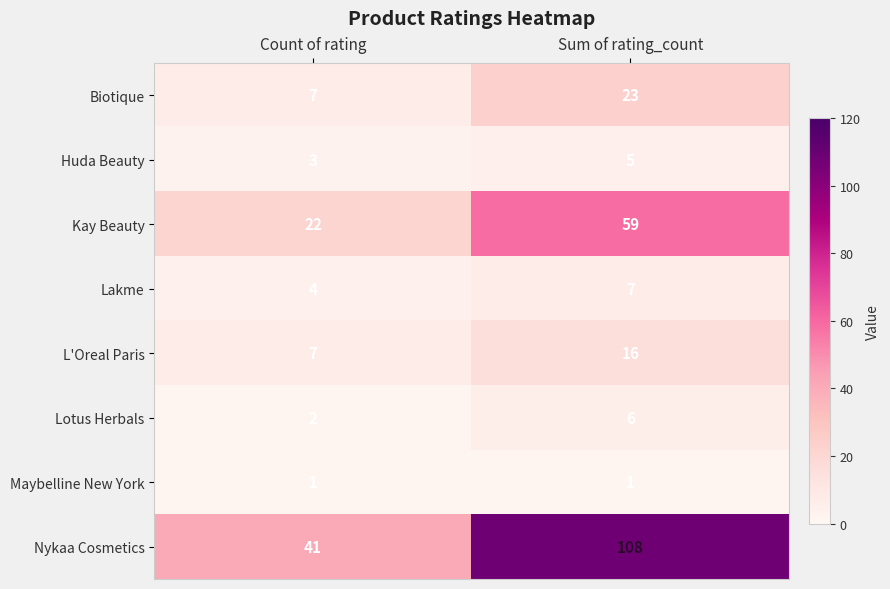

What is the maximum value for L'Oreal Paris?

16